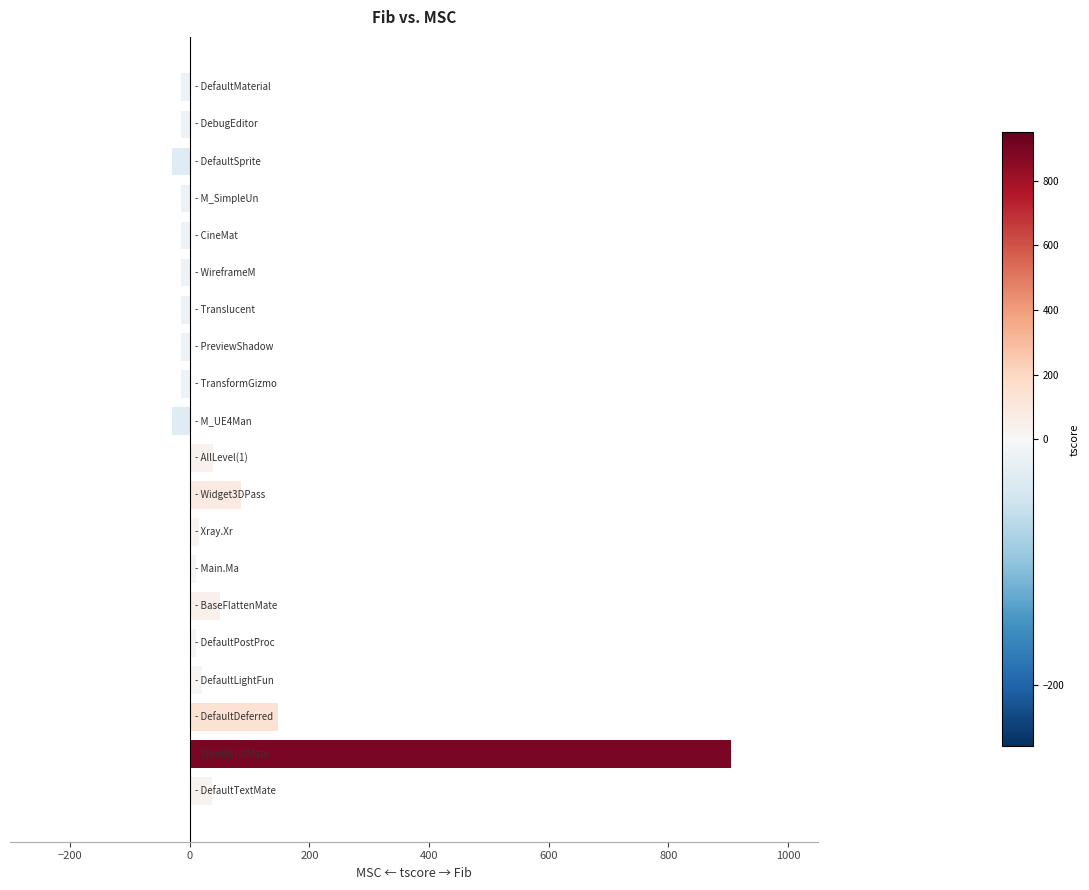

What is the minimum value shown in the chart?

-30